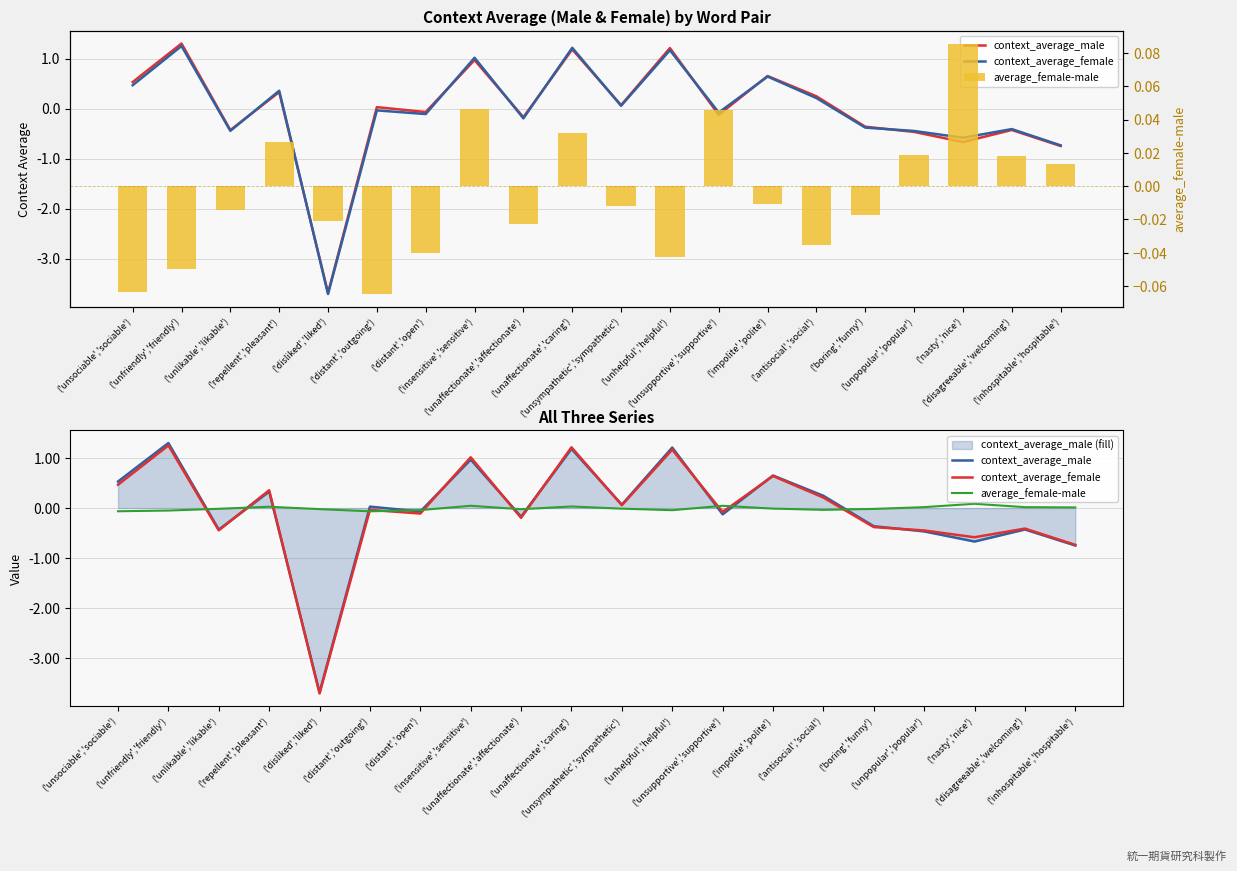

What is the total value across all series at ('unfriendly','friendly')?

2.5